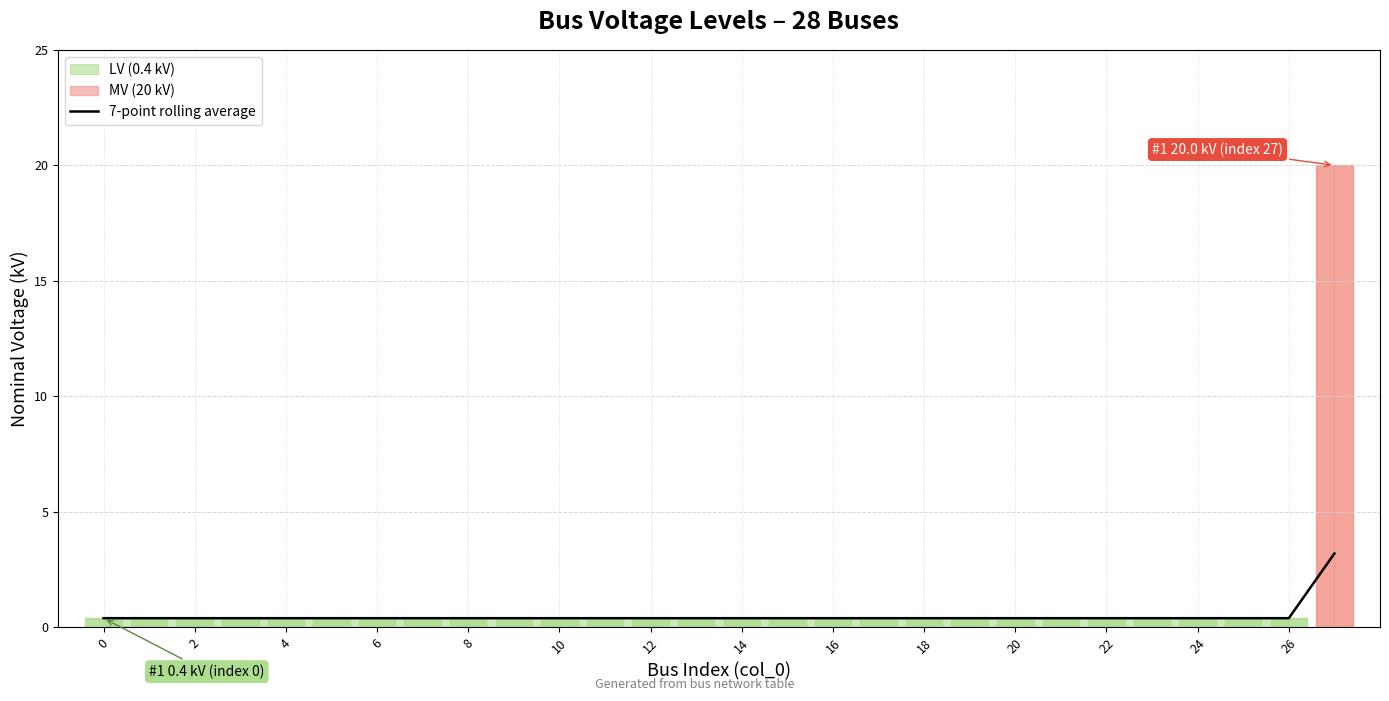

What is the approximate value at 26?

0.4